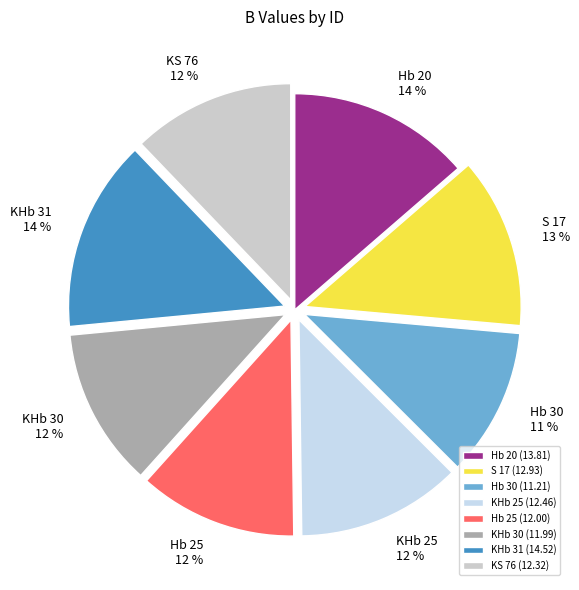

The KS 76 slice represents 12% of the pie. True or false?

True